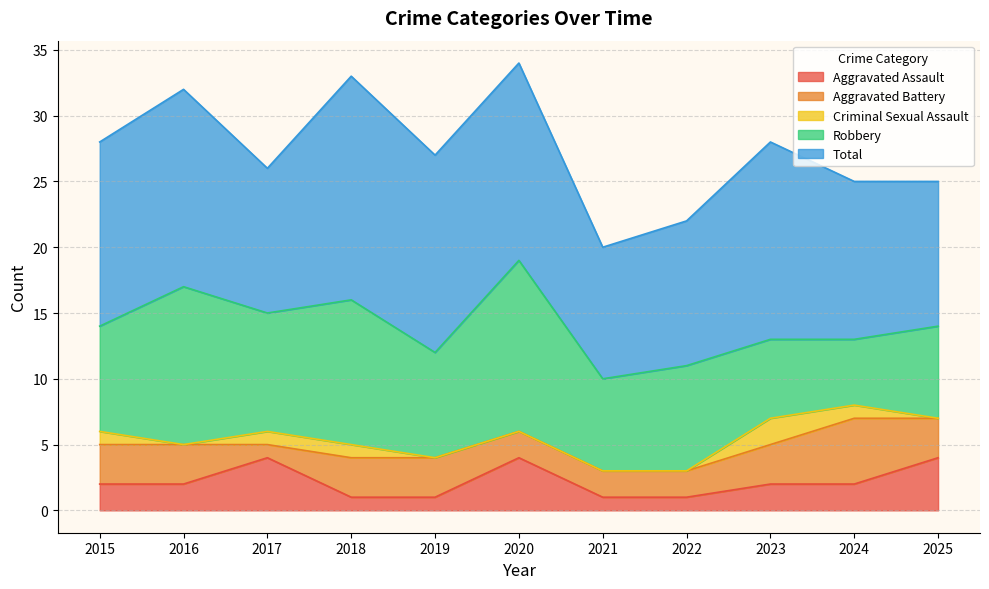

What is the value of the Criminal Sexual Assault point at the 10th from the left?

1